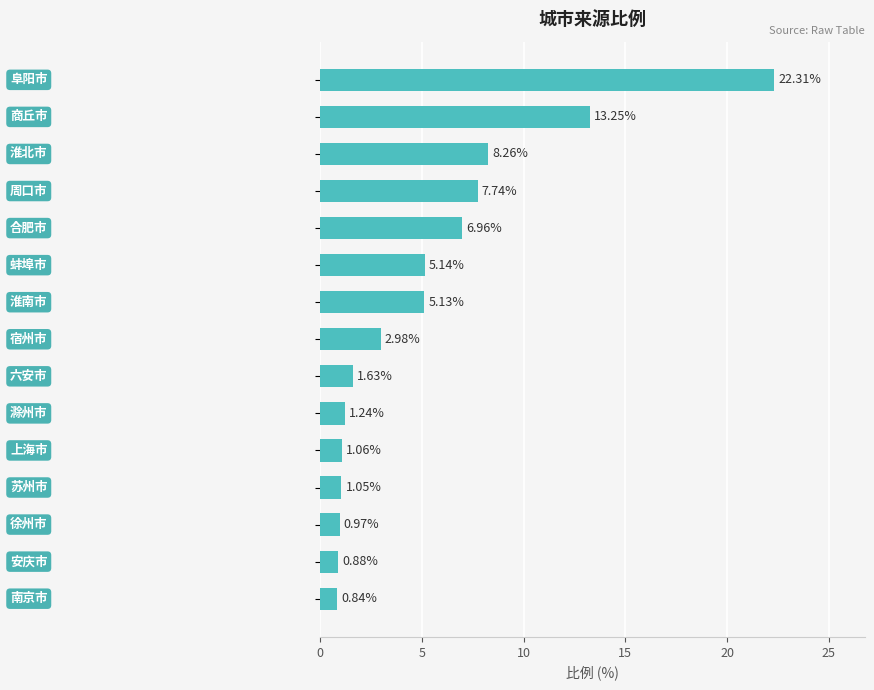

What is the average value?

5.3